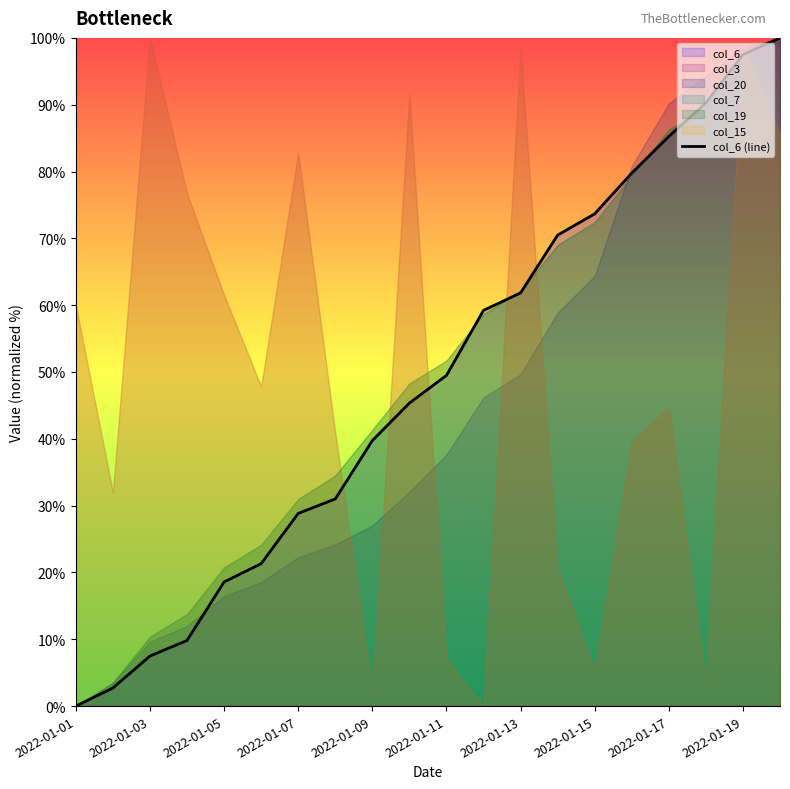

Is it true that col_6 (line) equals 12.4 at 2022-01-05?

False